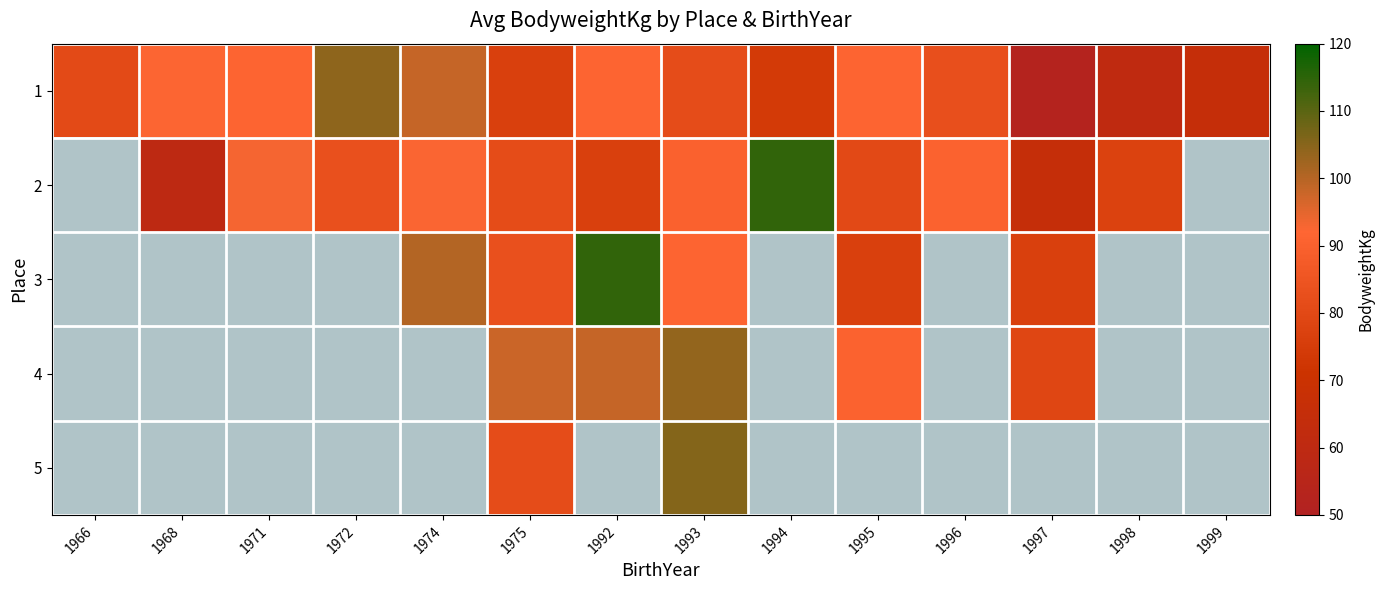

At which category is the sum across all series the highest?

1993